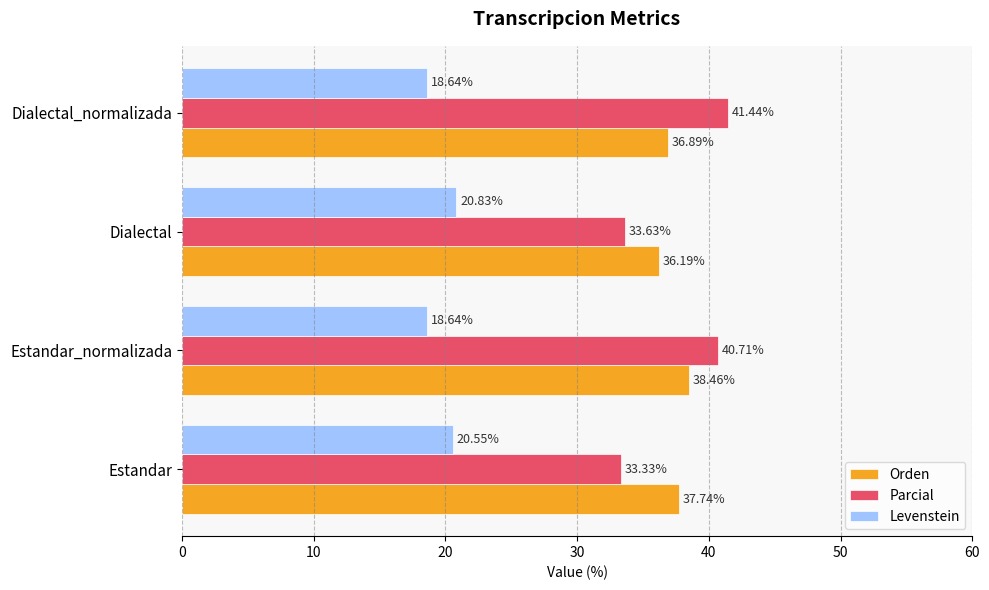

Which series has the largest total across all categories?

Orden